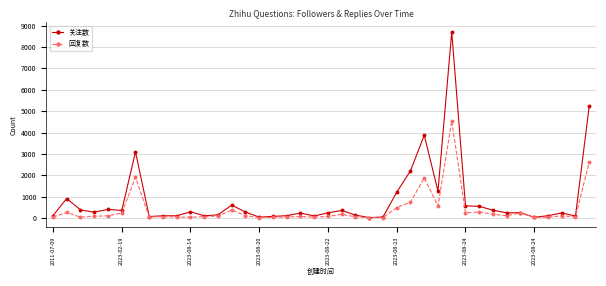

List the series in order of their peak value, lowest first.

回复数, 关注数